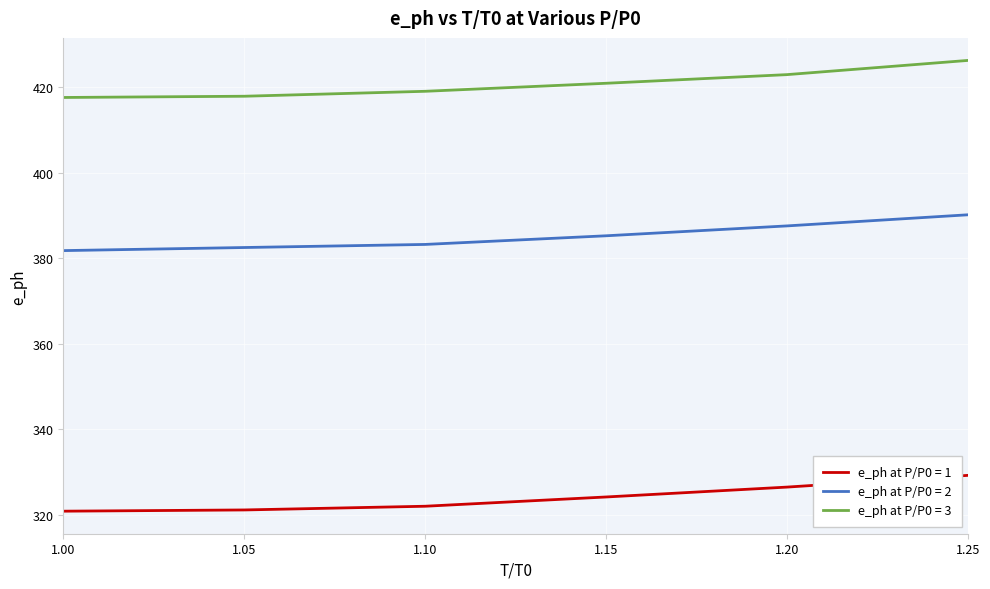

What is the minimum value for e_ph at P/P0 = 1?

320.8